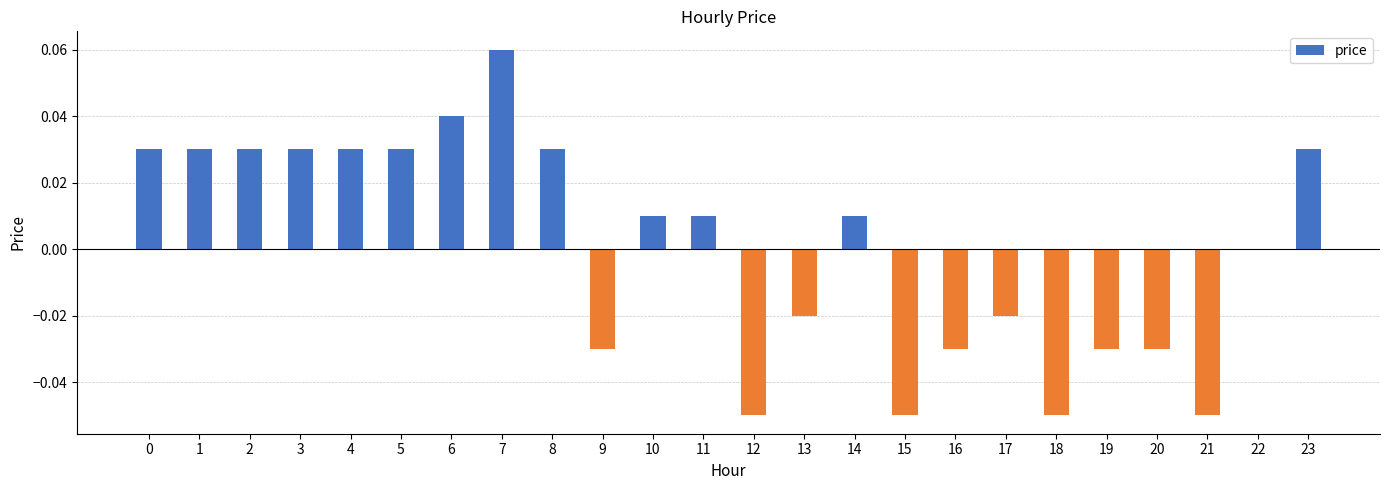

The chart shows a value of 0.0 at 10. True or false?

True